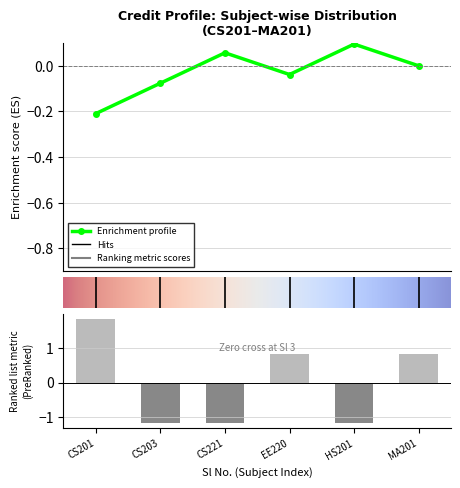

Between CS201 and HS201, which is larger?

CS201